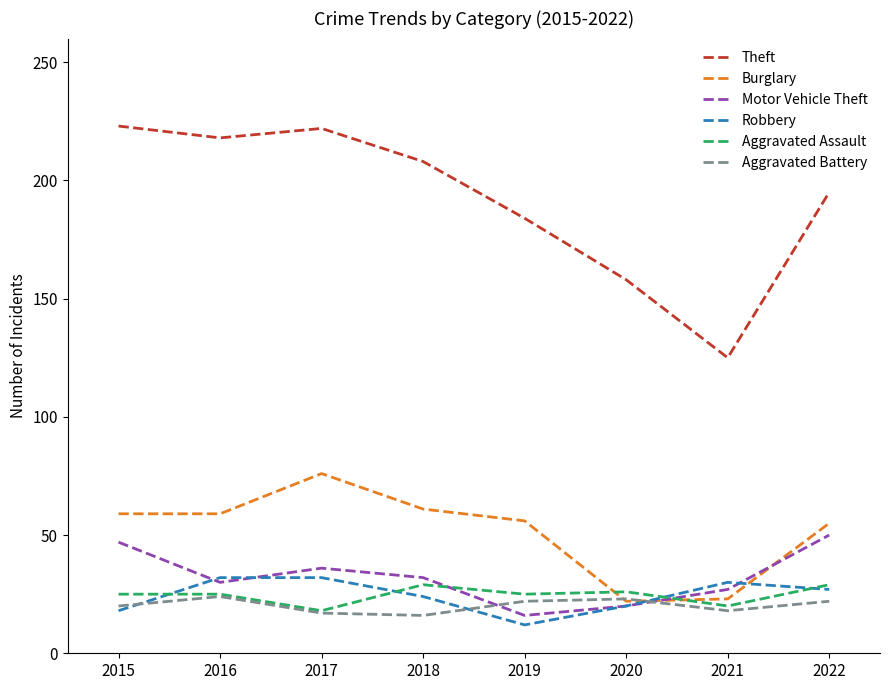

What is the sum of all Theft values?

1533